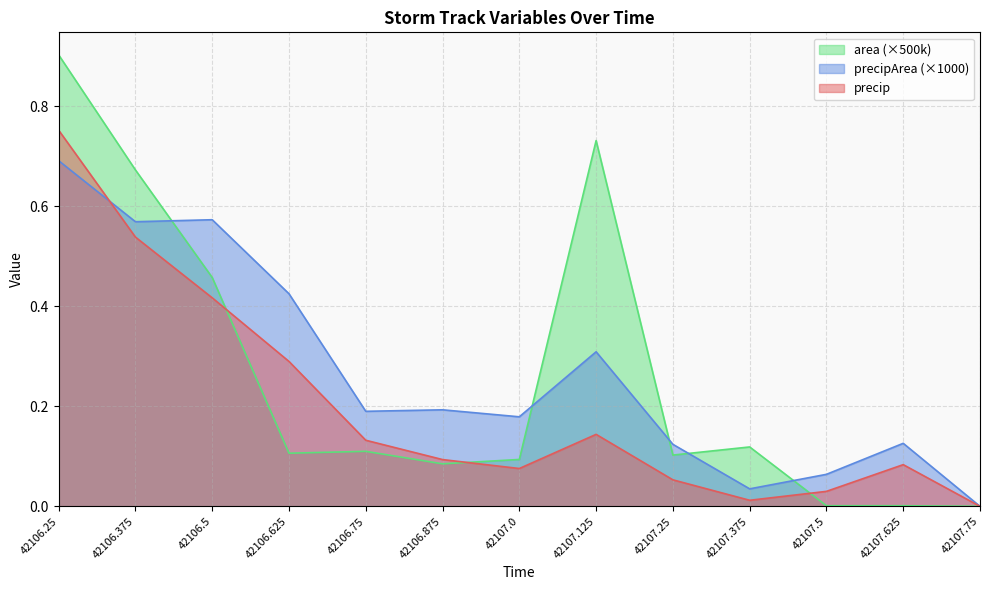

Between 42106.5 and 42107.25, which is larger?

42106.5